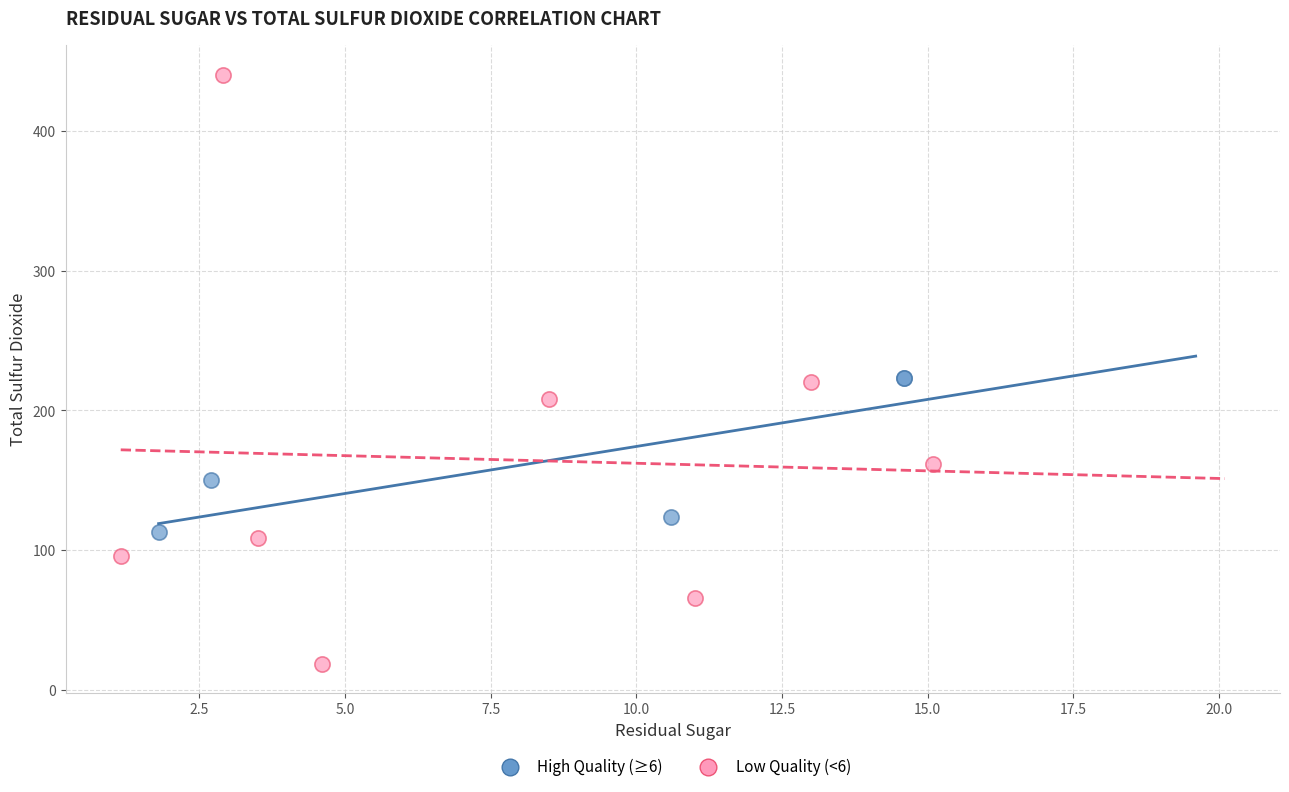

Which series reaches the maximum Y coordinate?

Low Quality (<6)